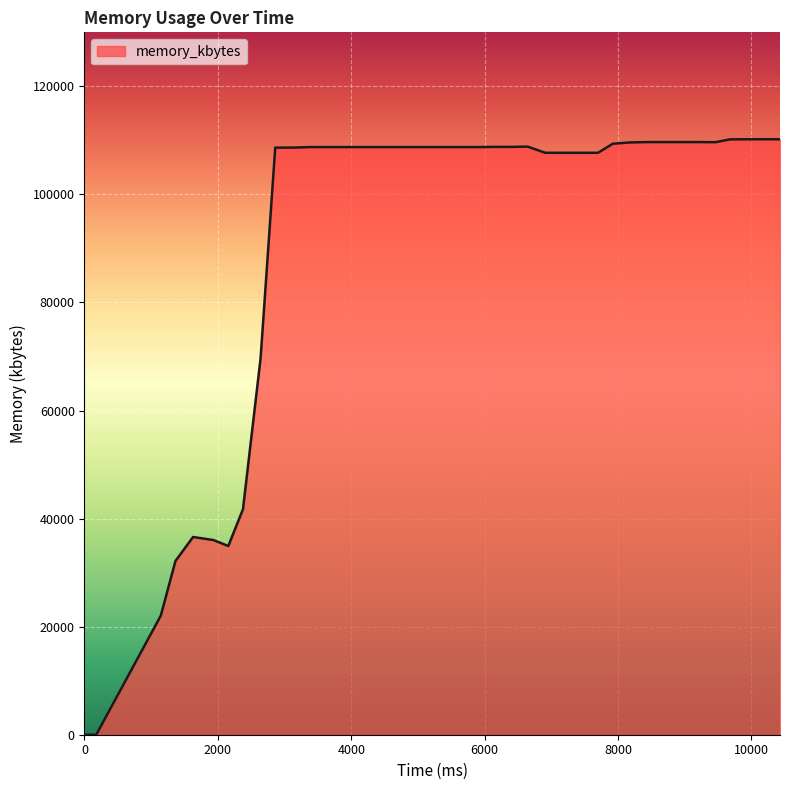

What is the difference between the maximum and minimum values?

110208